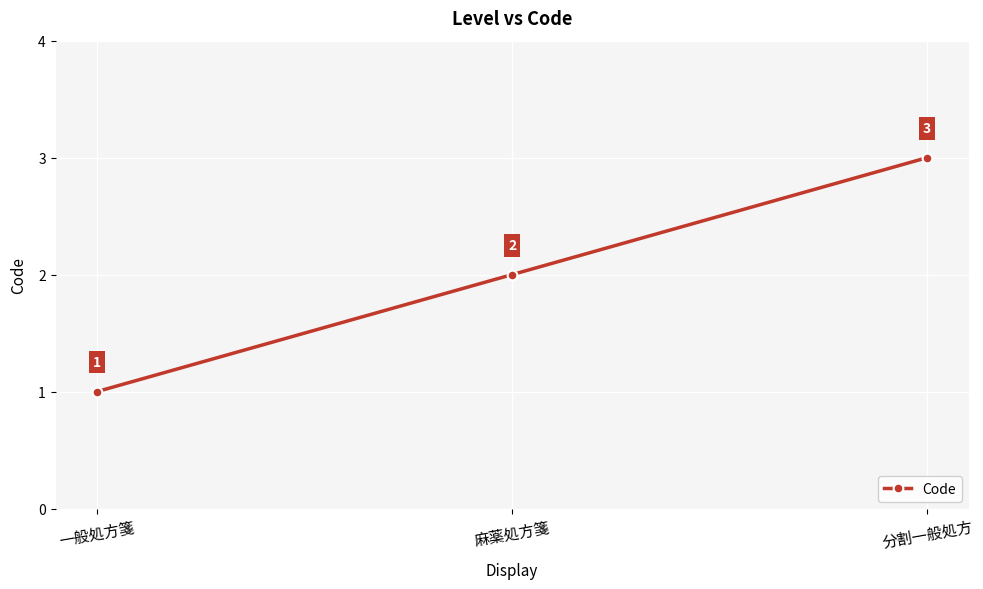

Reading left to right, what are all the values shown in this chart?

一般処方箋=1	麻薬処方箋=2	分割一般処方=3